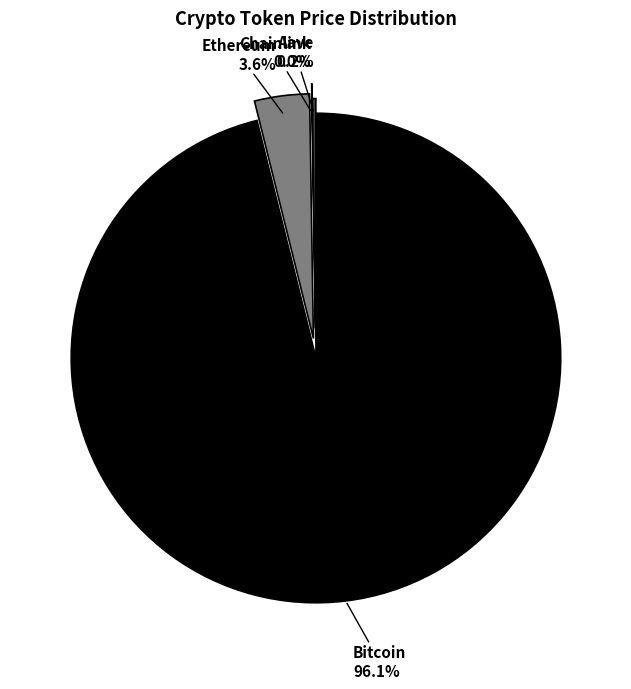

Between Ethereum and Bitcoin, which is larger?

Bitcoin